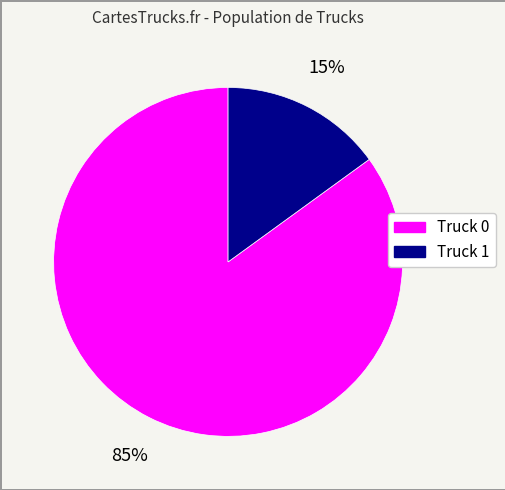

To the nearest percent, what is the combined percentage of Truck 0 and Truck 1?

100%